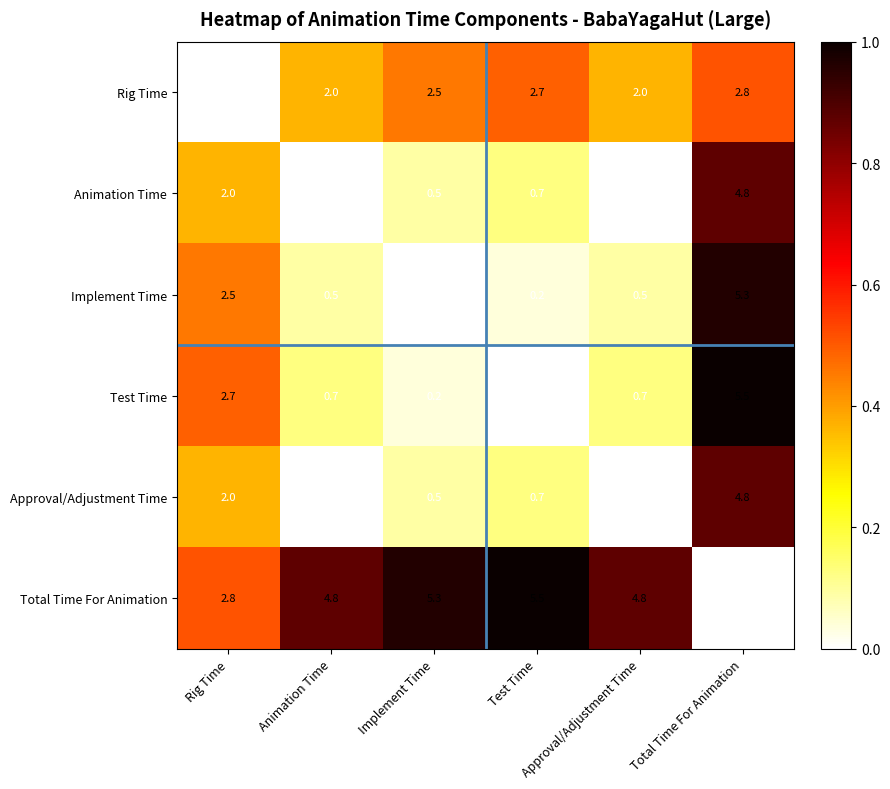

At how many categories does at least one series exceed 5?

3